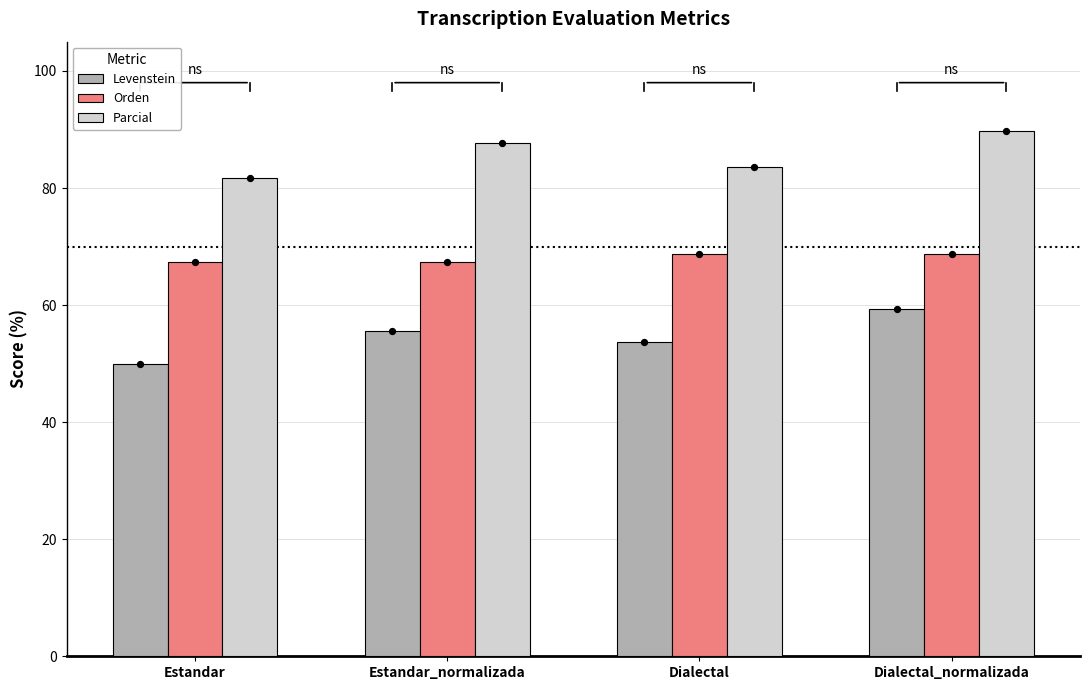

At how many categories does at least one series exceed 65?

4